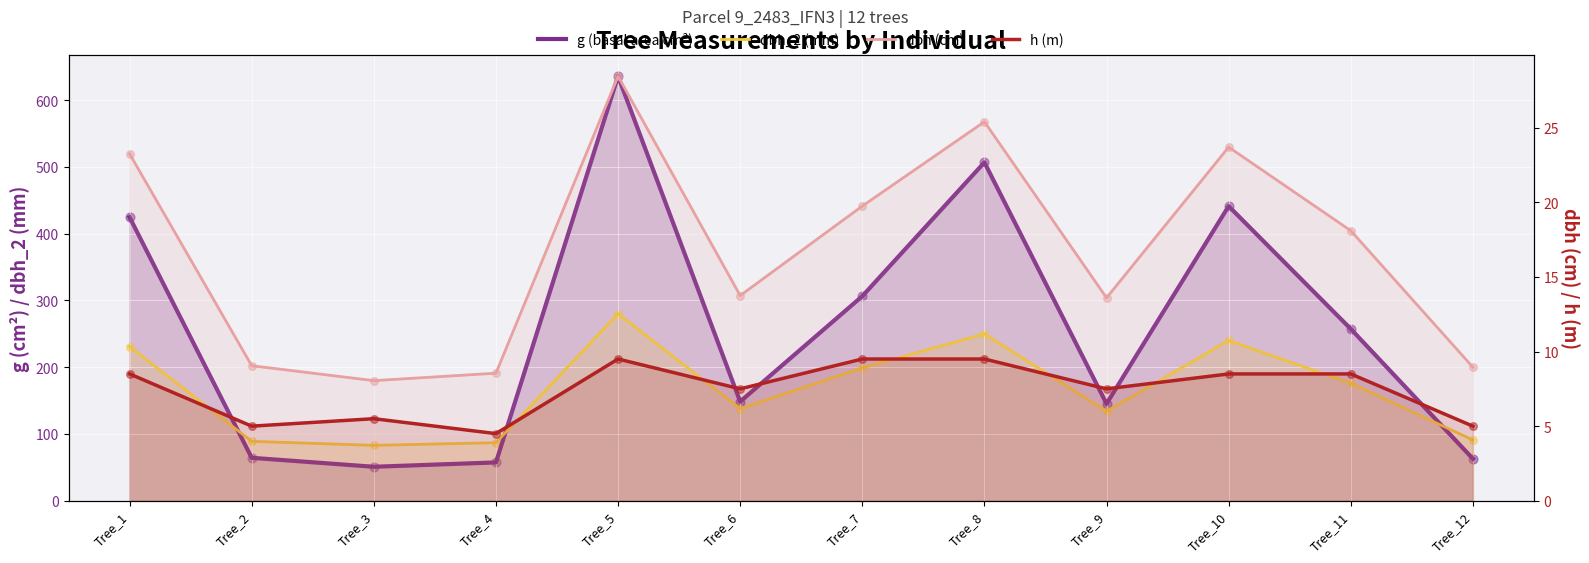

At which category is the sum across all series the highest?

Tree_5